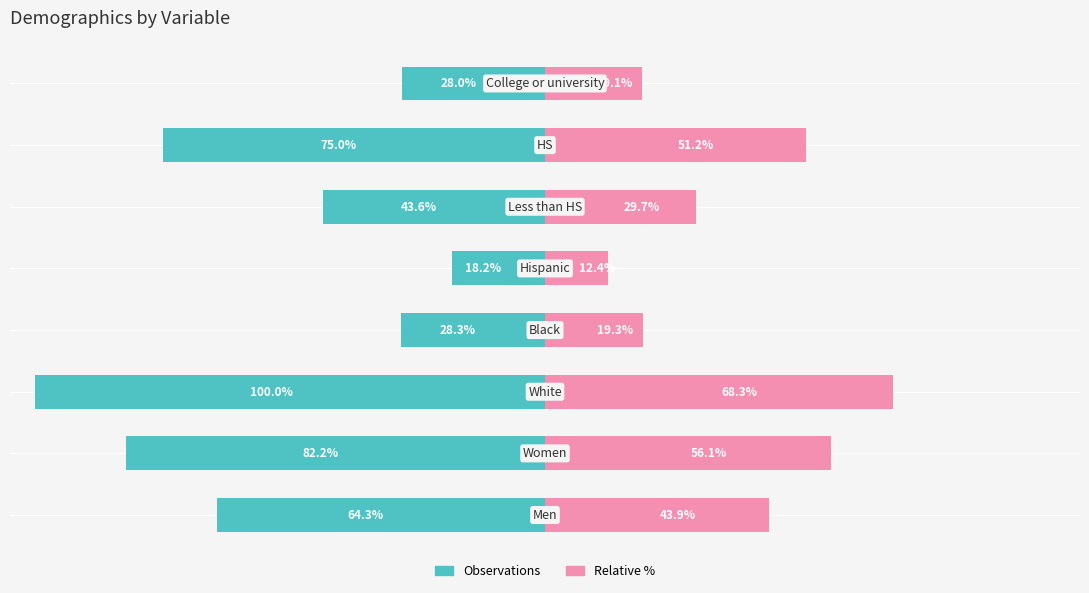

Is it true that Observations equals -26.6 at 5?

False